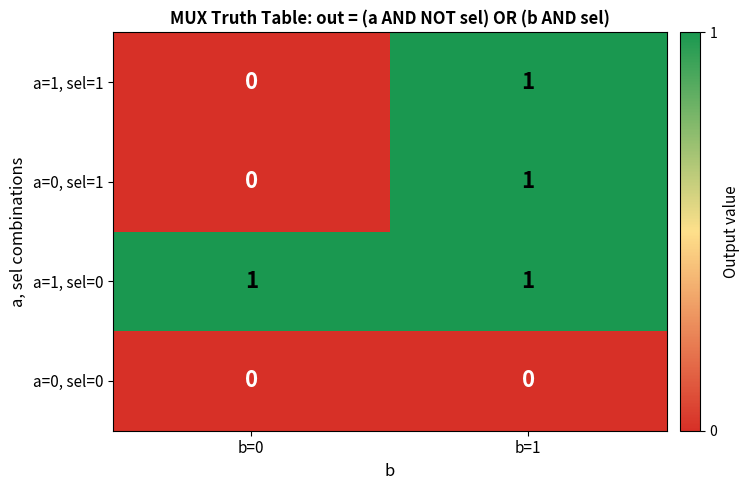

Which series has the largest total across all categories?

a=1, sel=0